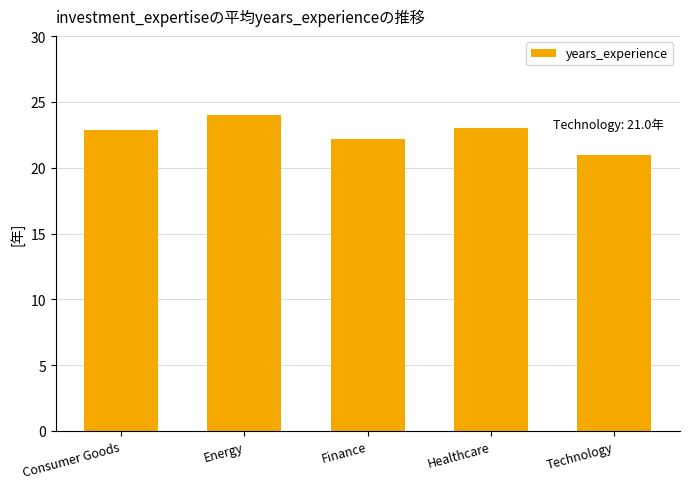

Which has a higher value, Consumer Goods or Finance?

Consumer Goods